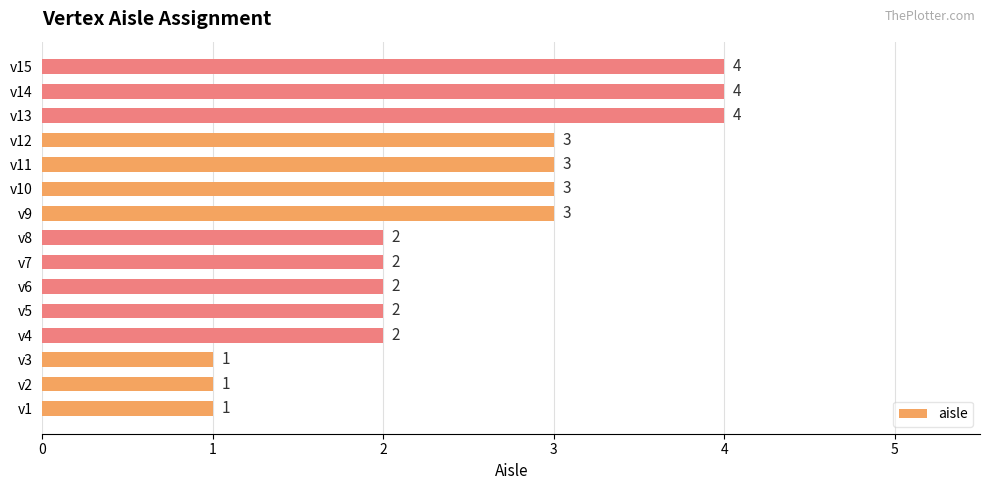

What is the sum of all values?

37